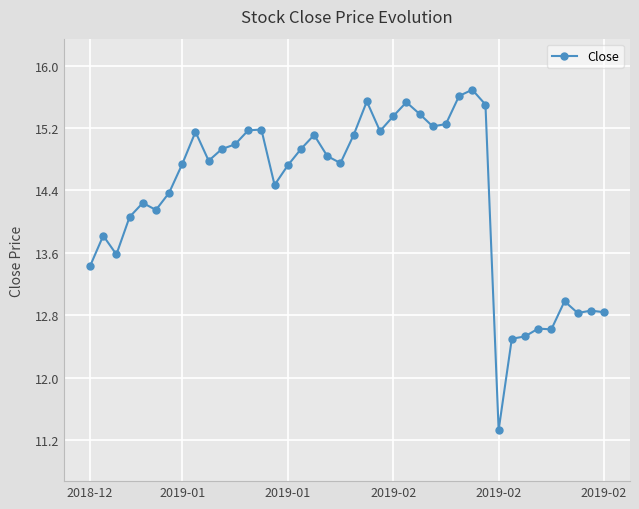

What is the value of the 40th point from the left?

12.8